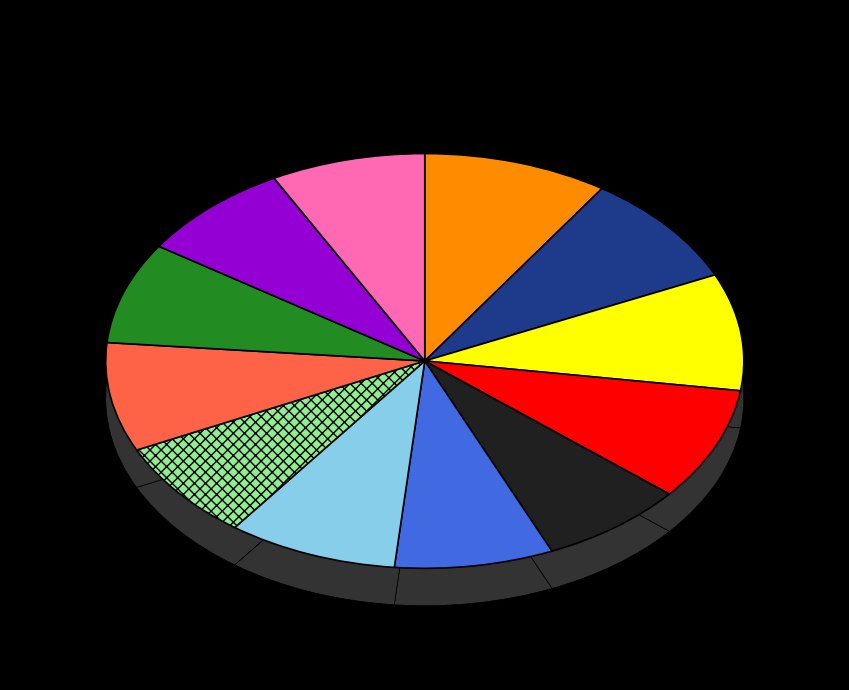

Count the number of slices in the pie.

12